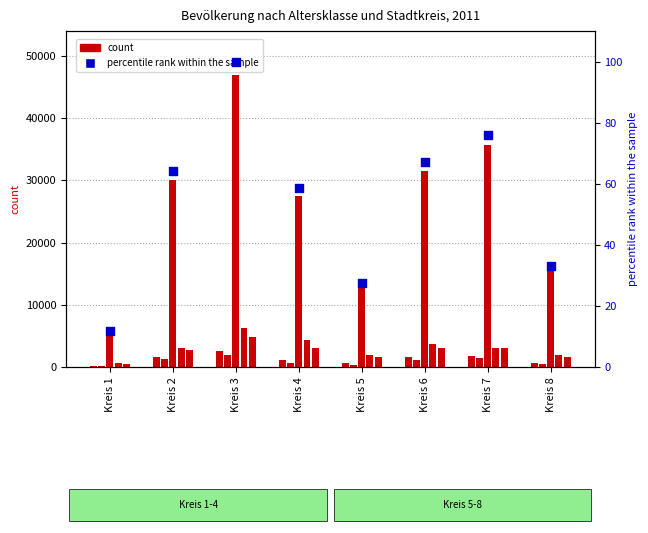

At how many categories does at least one series exceed 37903?

1